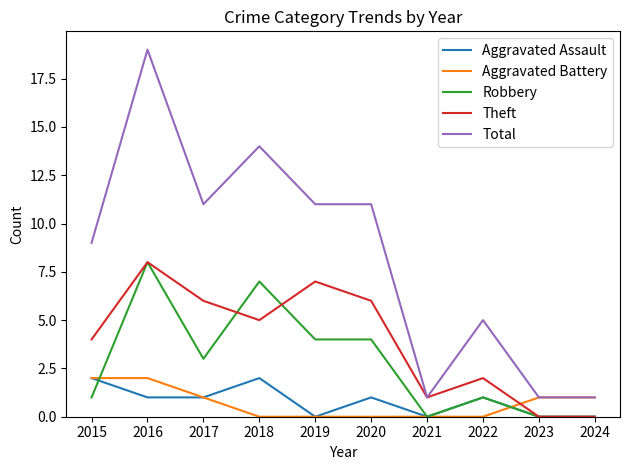

Which category has the highest value across all series?

2016